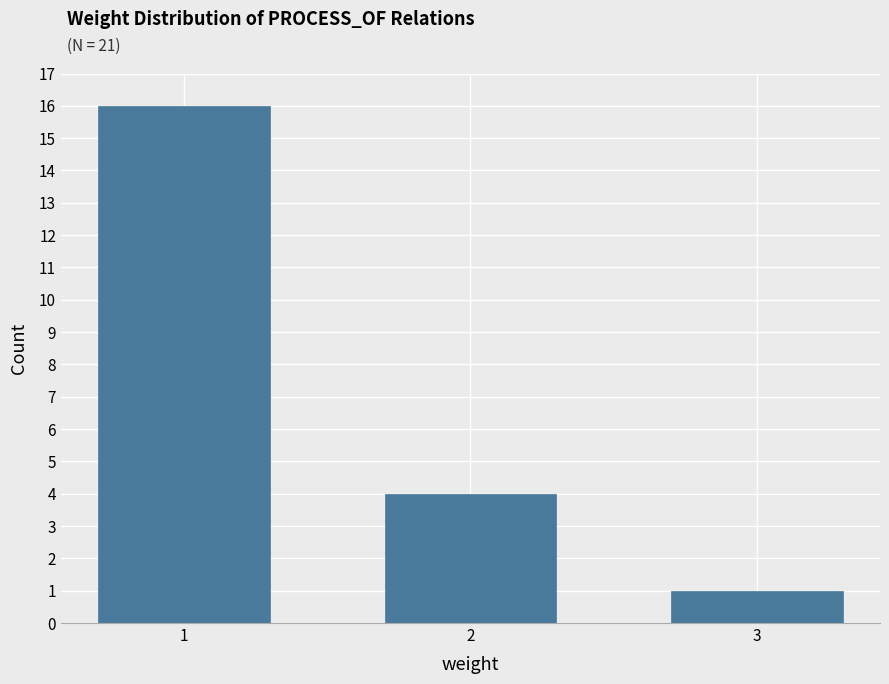

Reading left to right, what are all the values shown in this chart?

16	4	1